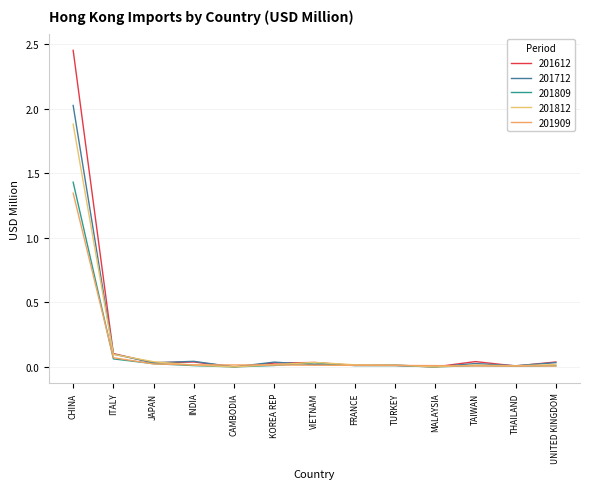

True or false: 201809 has a value of 0.0 at TURKEY.

False